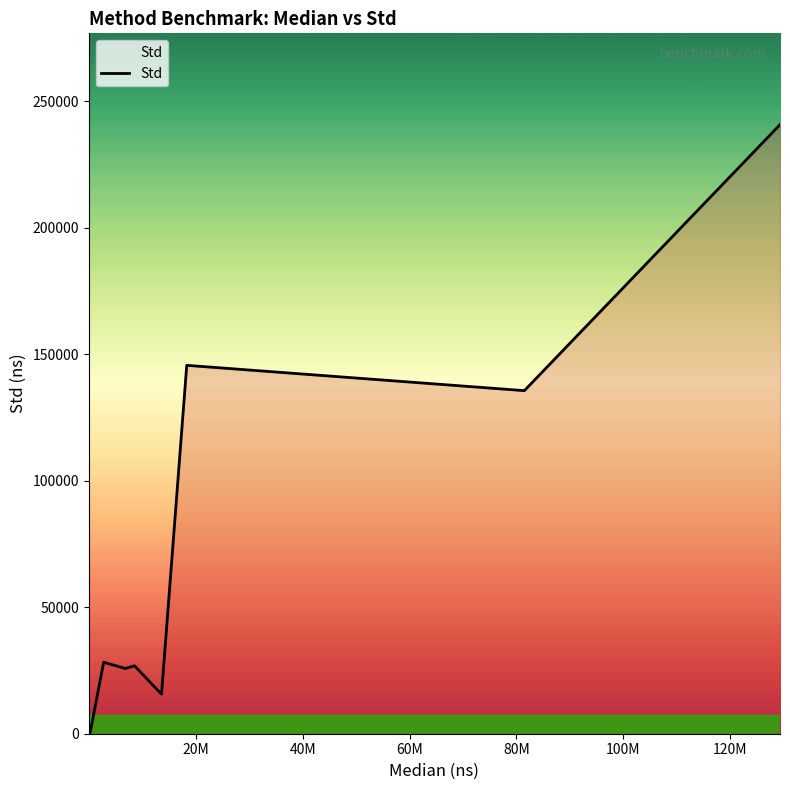

What is the maximum value shown in the chart?

240691.0